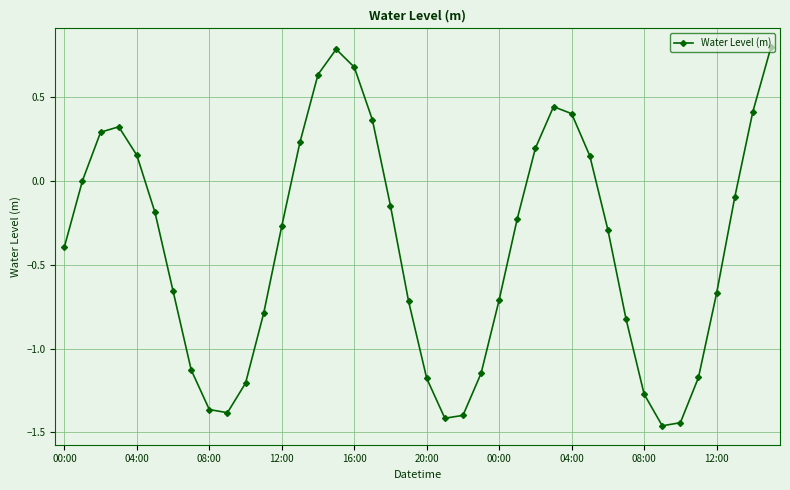

How many points are lower than both their immediate neighbors (excluding endpoints)?

3